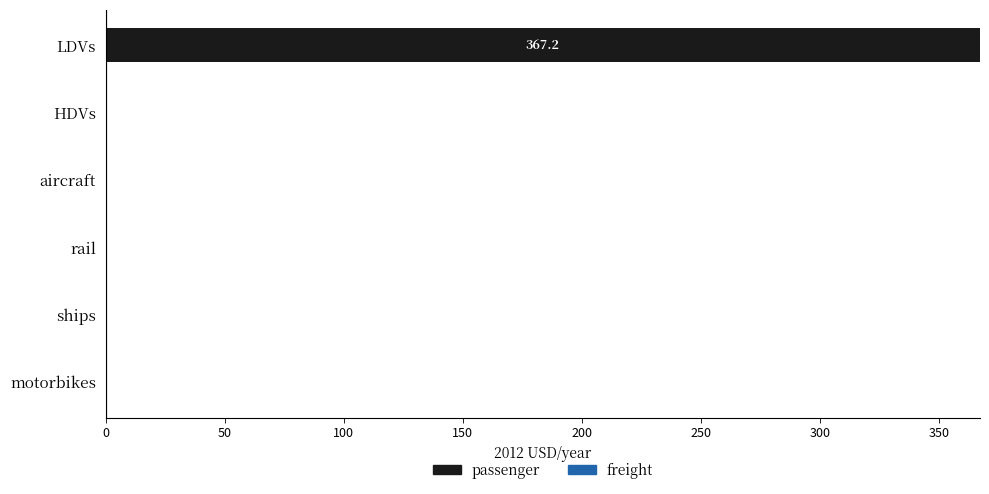

The chart shows a value of 251.4 at HDVs. True or false?

False